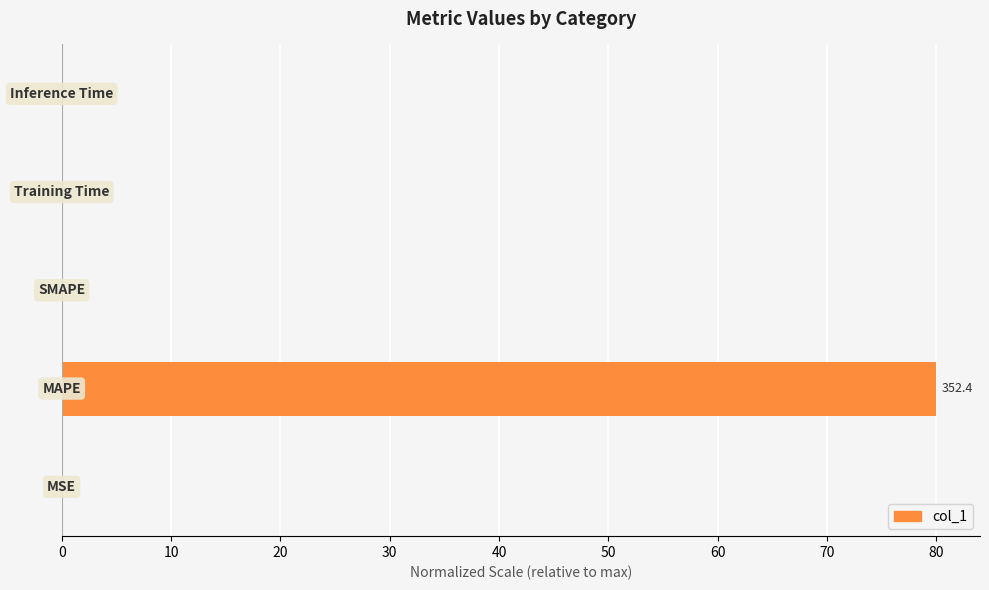

What is the greatest value displayed?

80.0